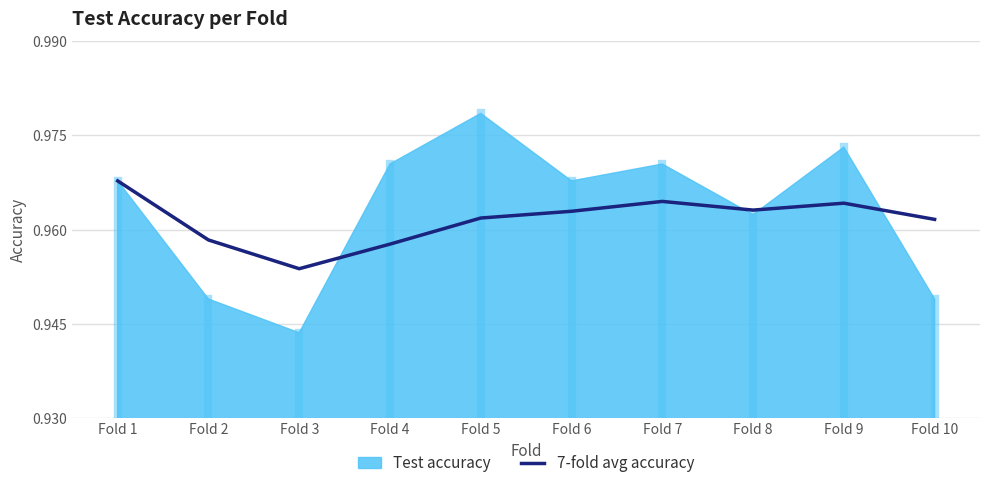

Is it true that 7-fold avg accuracy equals 1.3 at Fold 2?

False